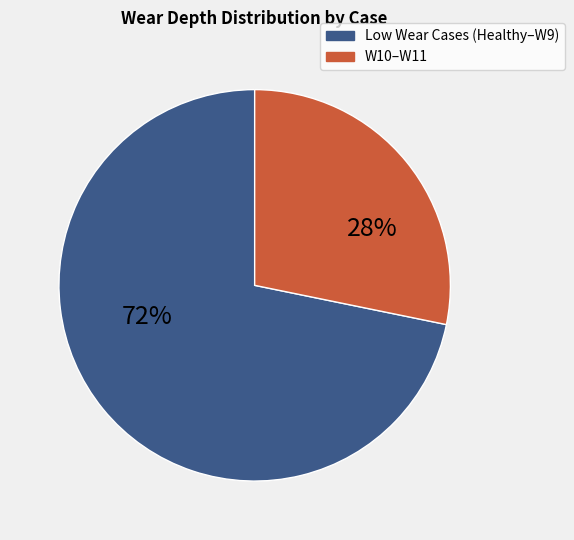

Rank the categories by value from highest to lowest.

Low Wear Cases (Healthy–W9), W10–W11